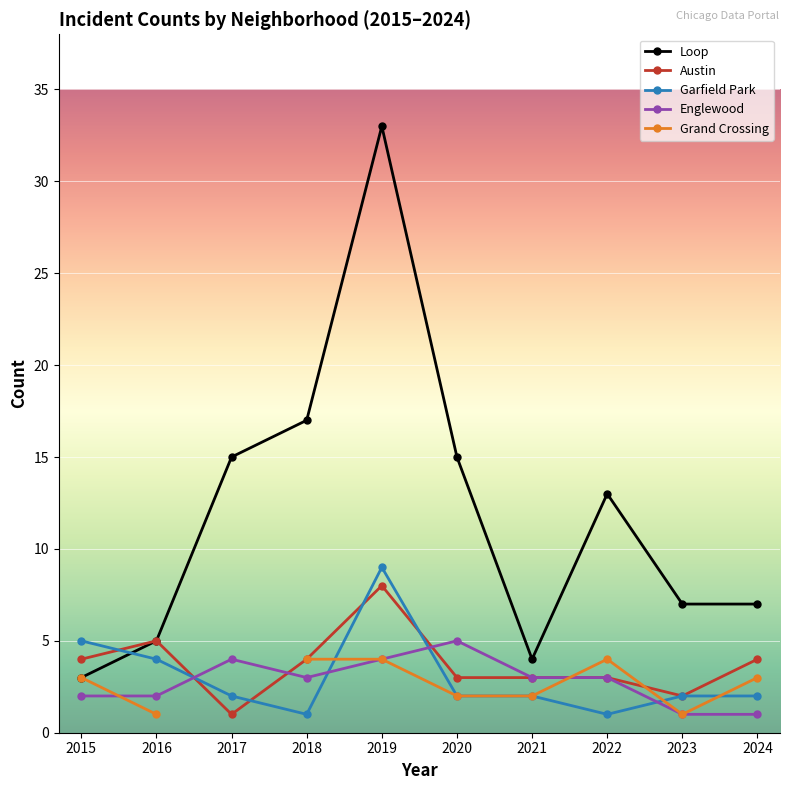

What is the spread (max minus min) of values at 2024?

6.0